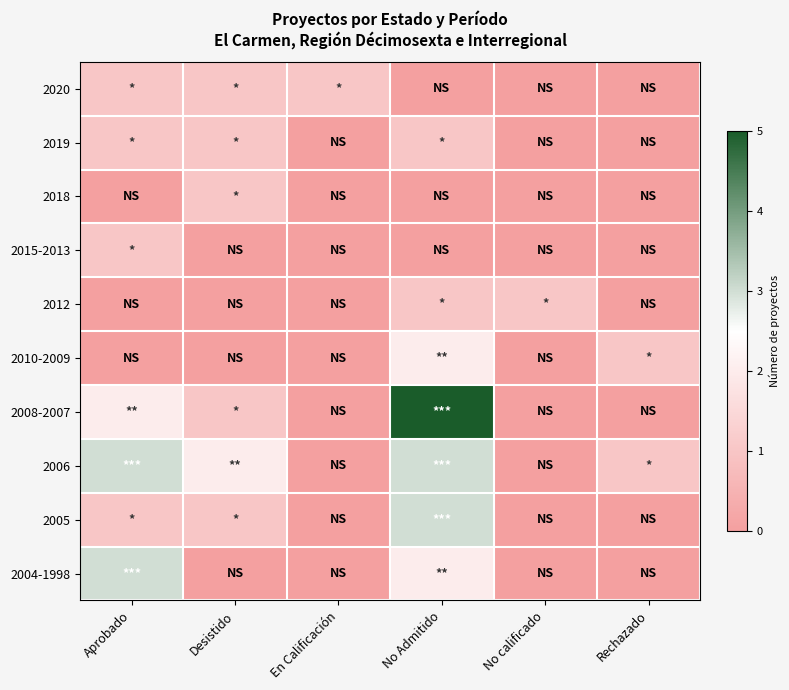

What is the maximum value shown in the chart?

5